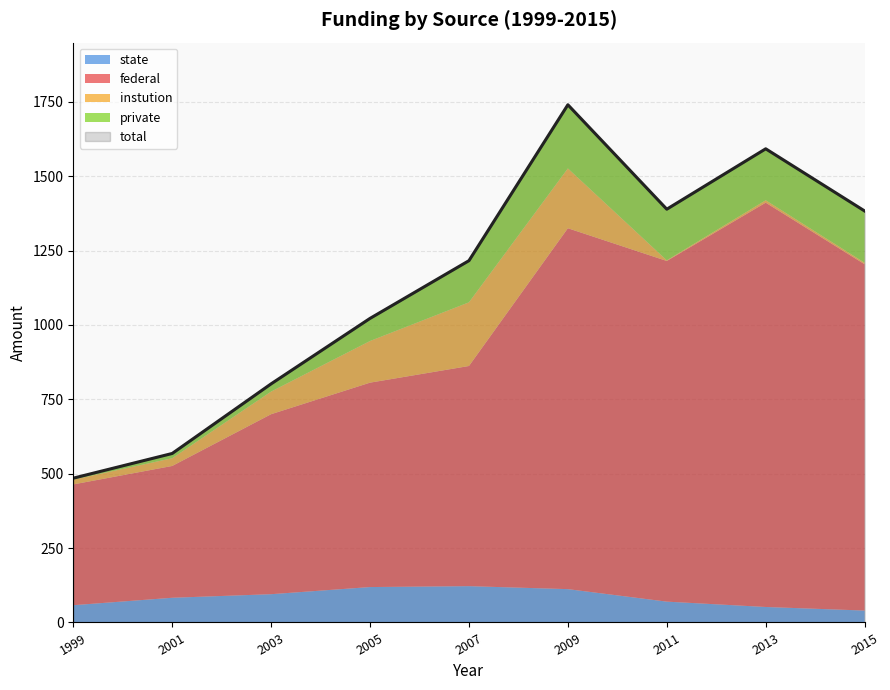

True or false: private and federal intersect in this chart.

False